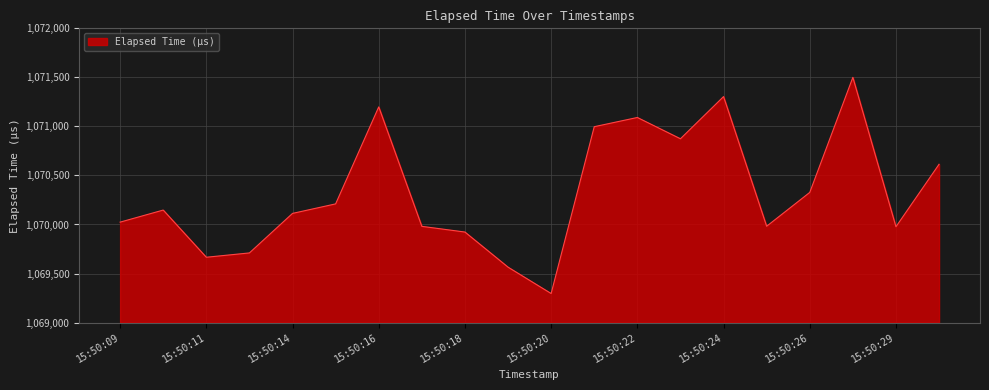

What is the difference between the maximum and minimum values?

2204